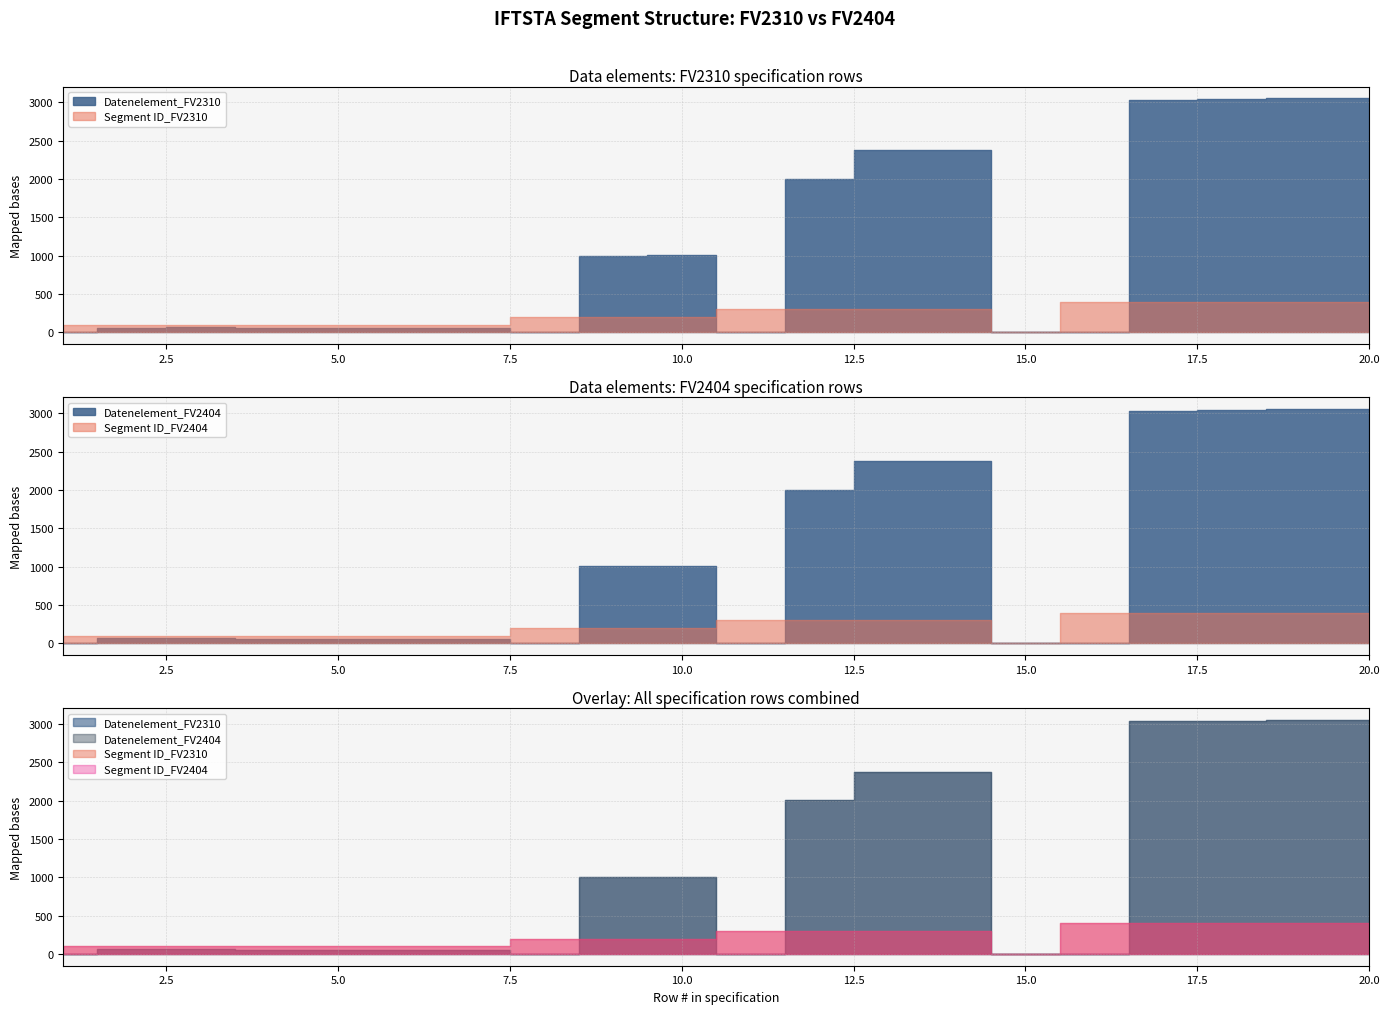

After their last crossing, which series has the higher values: Segment ID_FV2404 or Datenelement_FV2404?

Datenelement_FV2404